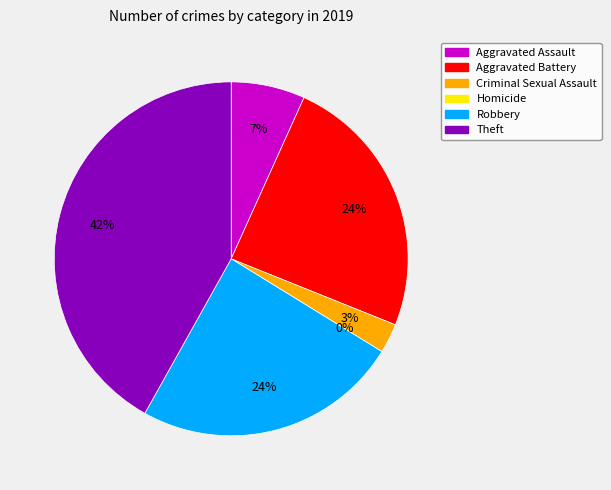

What is the change in value from Homicide to Robbery?

+18